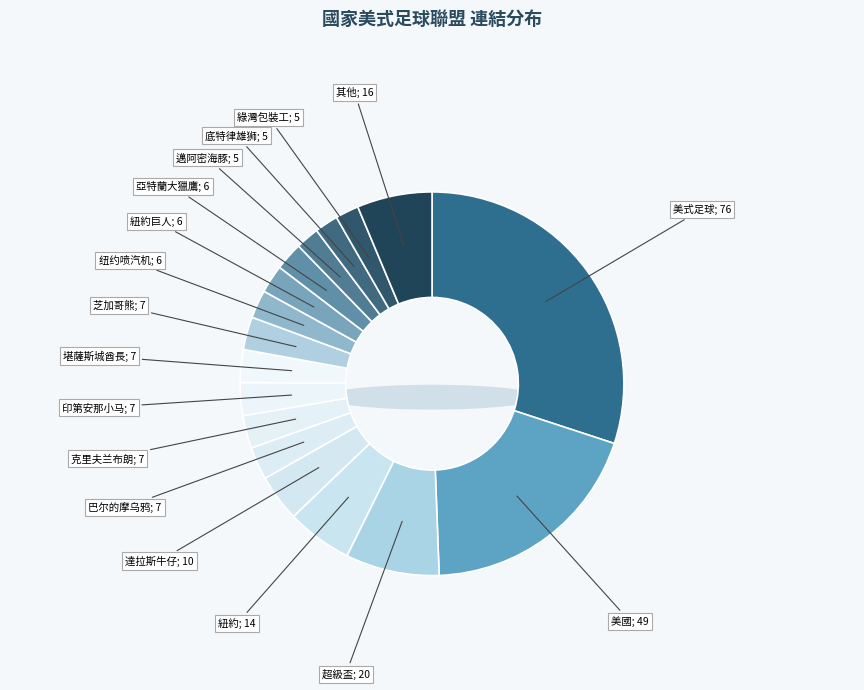

What is the largest slice in the pie chart?

美式足球